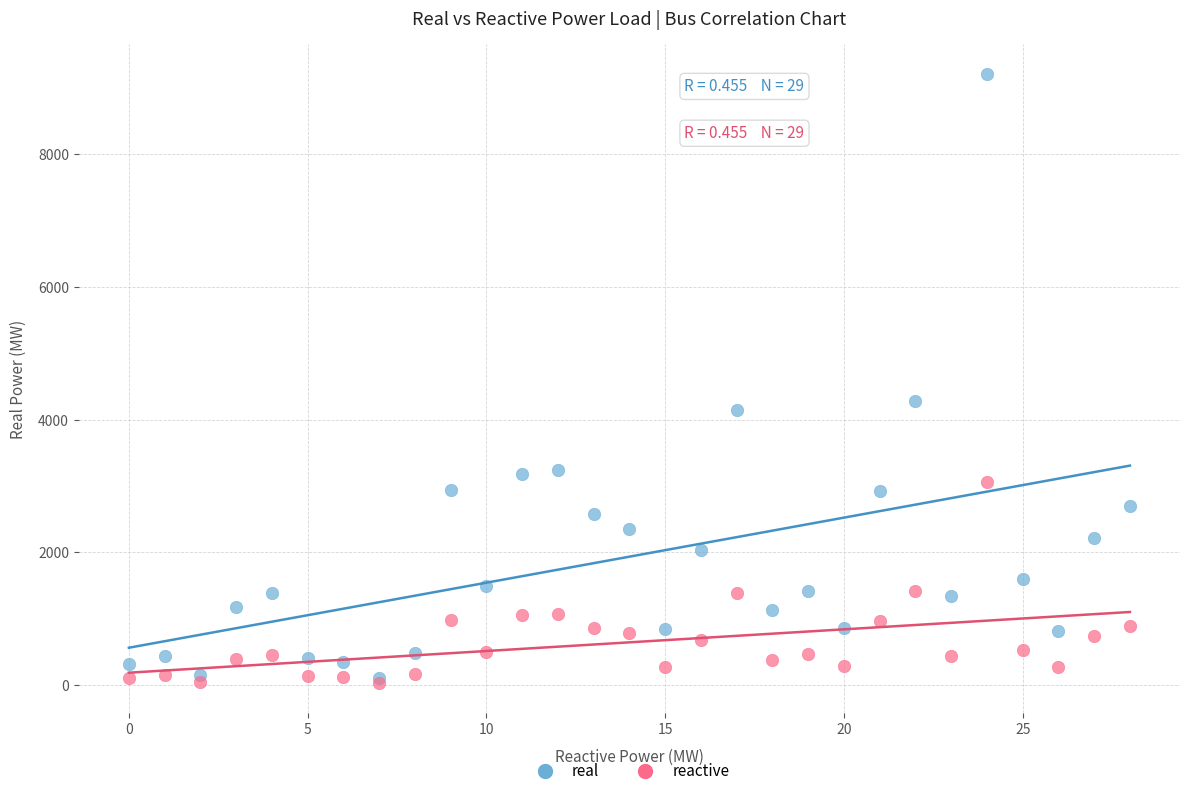

In the real series, what Y value is closest to 4653?

4278.9